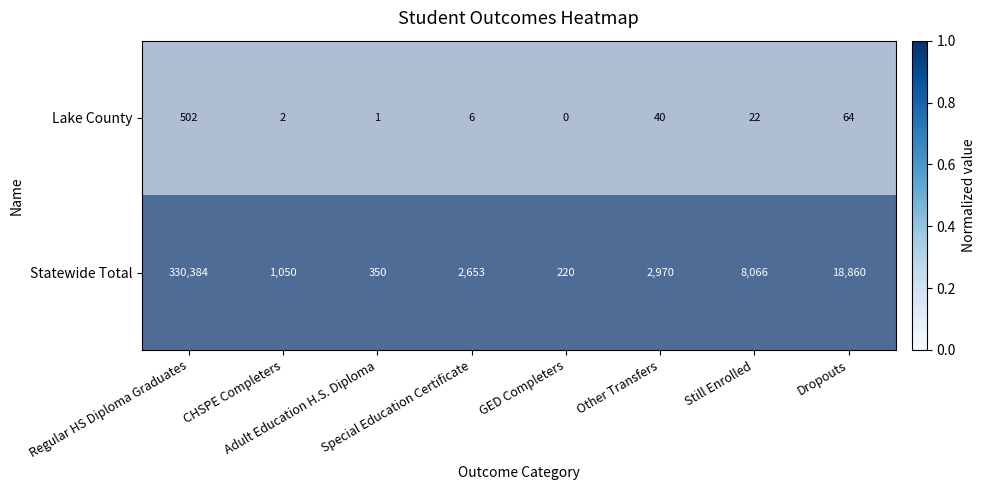

Rank the series by their maximum value, from highest to lowest.

Statewide Total, Lake County